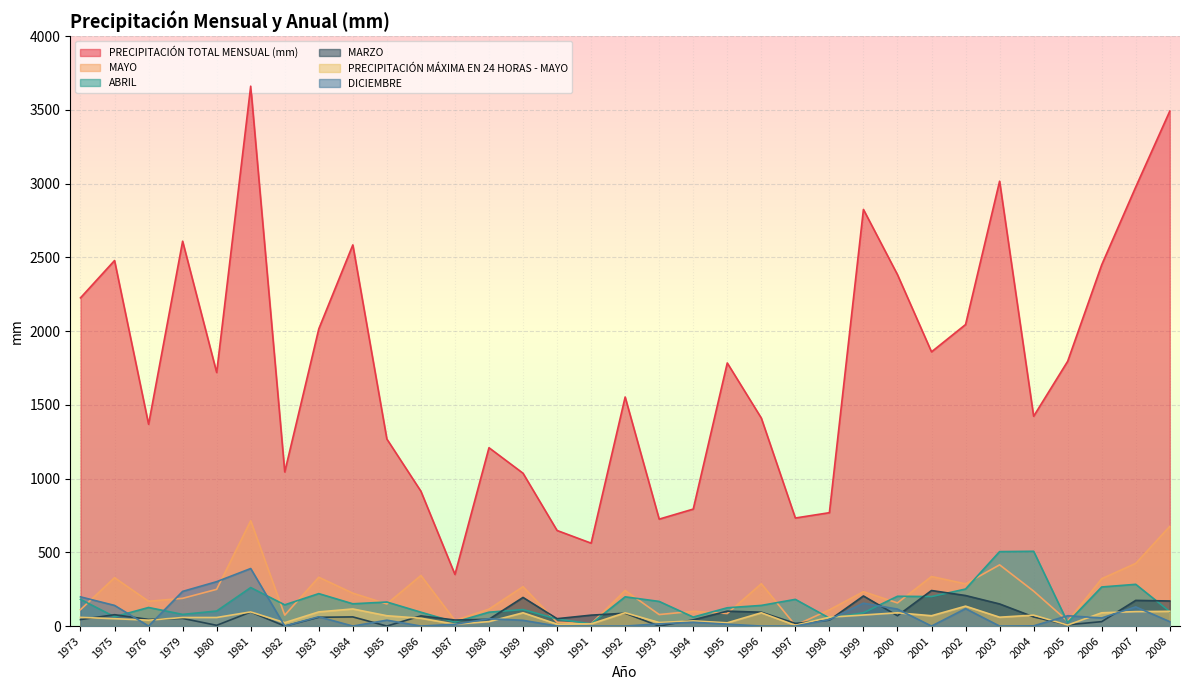

Reading left to right, transcribe all the data shown in this chart.

PRECIPITACIÓN TOTAL MENSUAL (mm): 2225.0	2478.0	1368.0	2609.0	1719.0	3660.0	1045.0	2014.5	2584.0	1268.0	914.0	350.1	1209.0	1036.0	648.0	562.0	1552.8	725.0	793.0	1783.6	1410.0	732.5	768.6	2824.4	2382.3	1859.0	2044.0	3015.7	1422.3	1795.1	2449.0	2977.0	3490.9
MAYO: 111.0	328.0	168.0	188.0	249.0	714.0	74.0	331.0	223.0	150.0	343.0	38.0	115.0	267.0	26.0	15.0	241.1	78.0	100.0	85.0	287.0	5.0	110.0	233.0	157.0	336.0	286.0	415.0	237.0	33.2	321.0	425.0	675.9
ABRIL: 181.0	63.0	126.0	79.0	102.0	261.0	144.0	220.0	151.0	163.0	94.0	27.1	94.0	112.0	48.0	15.0	198.2	167.0	61.0	124.0	140.0	181.0	54.0	90.0	202.0	200.0	251.0	504.7	507.0	24.5	265.0	283.0	98.0
MARZO: 44.0	77.0	45.0	52.0	5.0	95.0	0.0	59.5	62.0	0.0	69.0	41.0	46.0	194.0	50.0	74.0	87.0	0.0	42.0	101.0	94.0	18.0	40.0	204.0	70.0	241.0	207.0	150.0	62.0	8.6	30.0	174.0	170.0
PRECIPITACIÓN MÁXIMA EN 24 HORAS - MAYO: 59.0	50.0	40.0	58.0	58.0	96.0	23.0	96.0	116.0	70.0	53.0	13.0	30.0	90.0	13.0	15.0	90.0	24.0	35.0	22.0	90.0	5.0	60.0	75.0	90.0	70.0	135.0	60.0	74.0	7.0	90.0	98.0	100.0
DICIEMBRE: 198.0	140.0	0.0	235.0	301.0	390.0	0.0	63.0	0.0	40.0	0.0	12.0	50.0	39.0	0.0	0.0	0.0	15.0	26.0	13.0	0.0	0.0	43.8	155.0	115.0	0.0	118.0	0.0	1.5	70.0	55.0	130.0	30.0